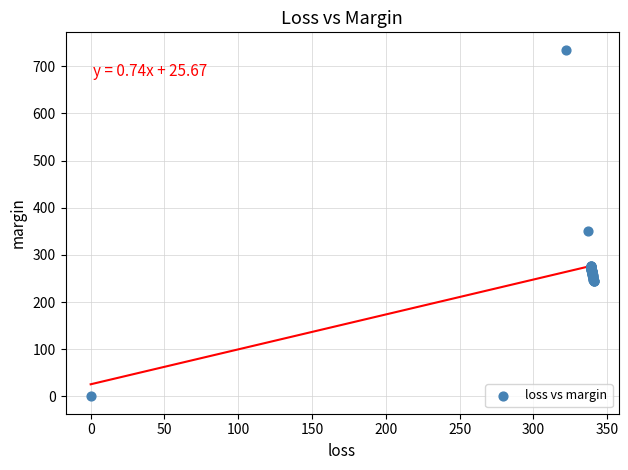

What Y value in the scatter plot is closest to 367?

351.2